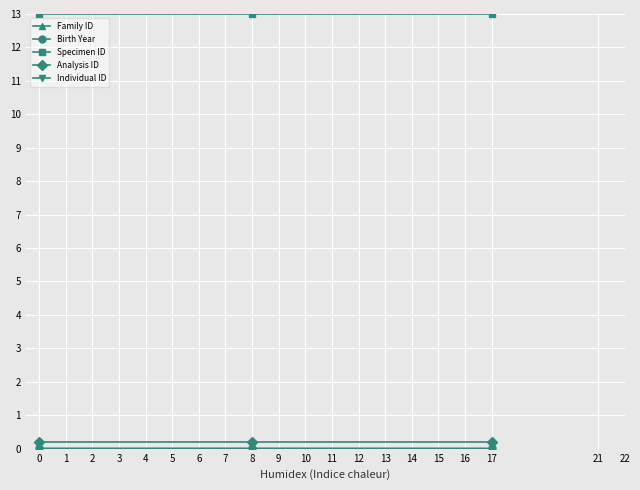

At how many categories does at least one series exceed 1?

3